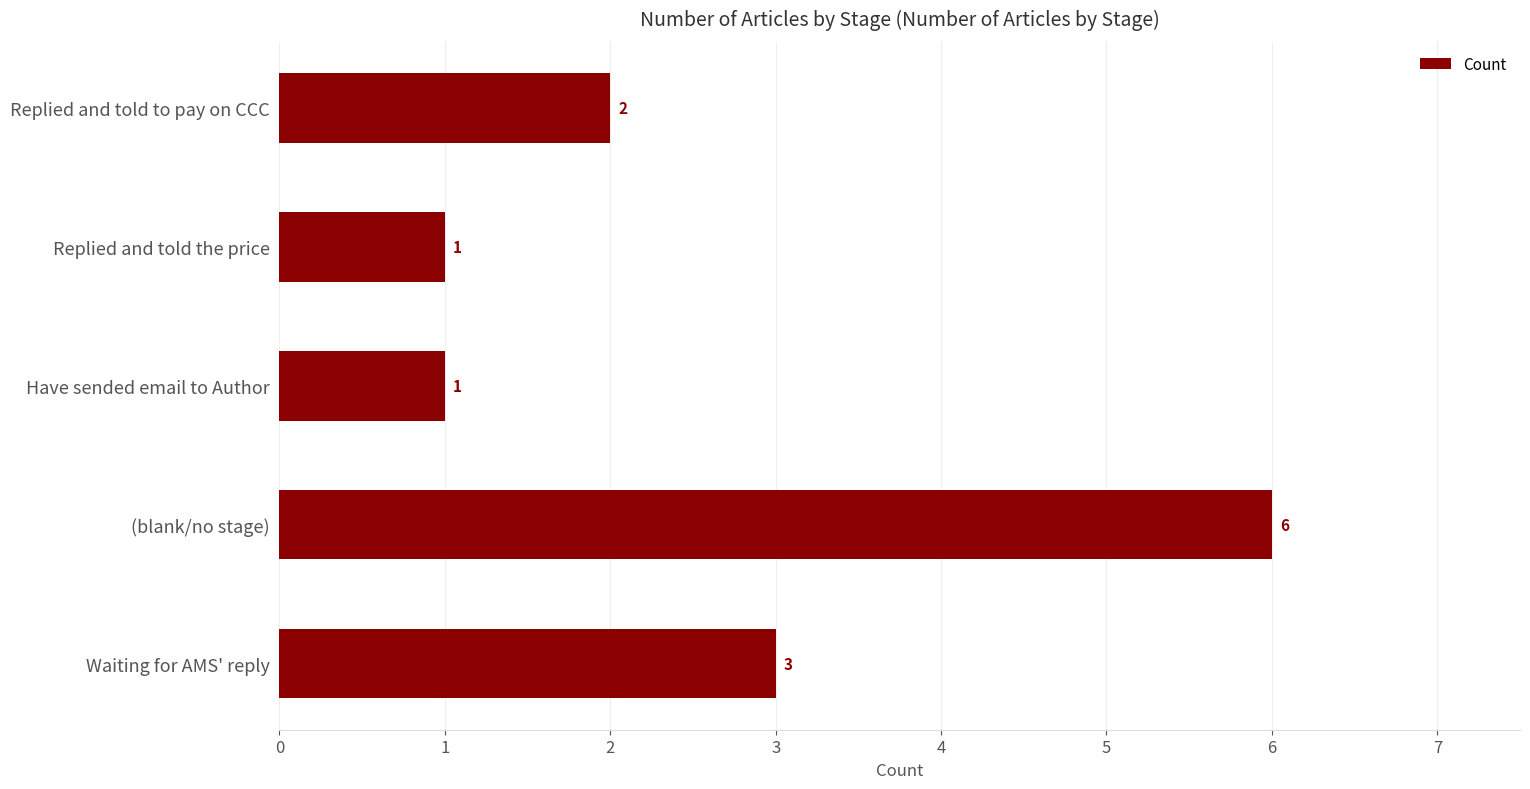

What is the ratio of the value at (blank/no stage) to the value at Have sended email to Author?

6.0